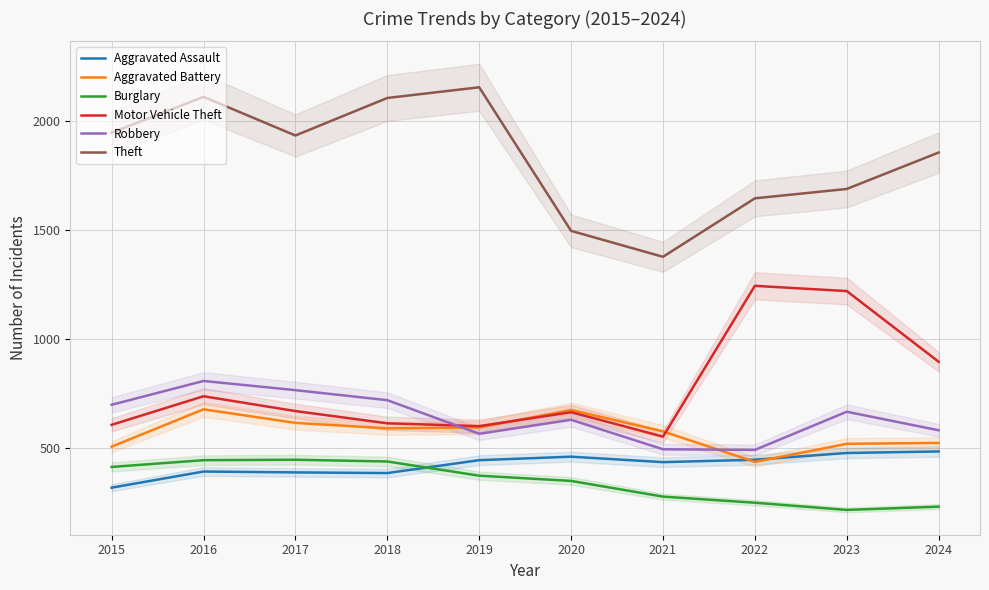

At which label does Robbery reach its minimum?

2022